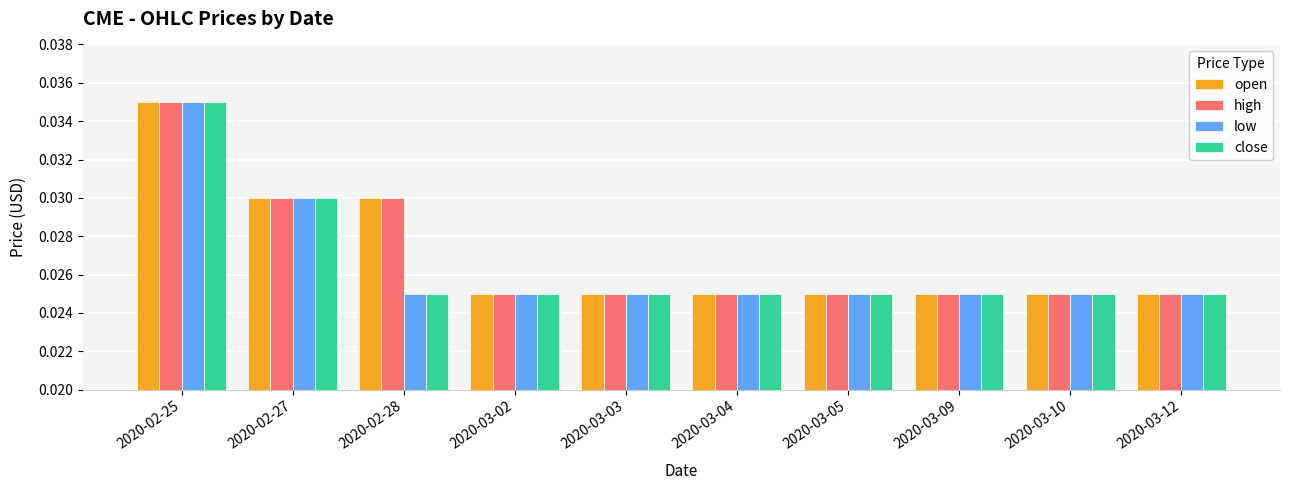

How many groups of bars are there?

10